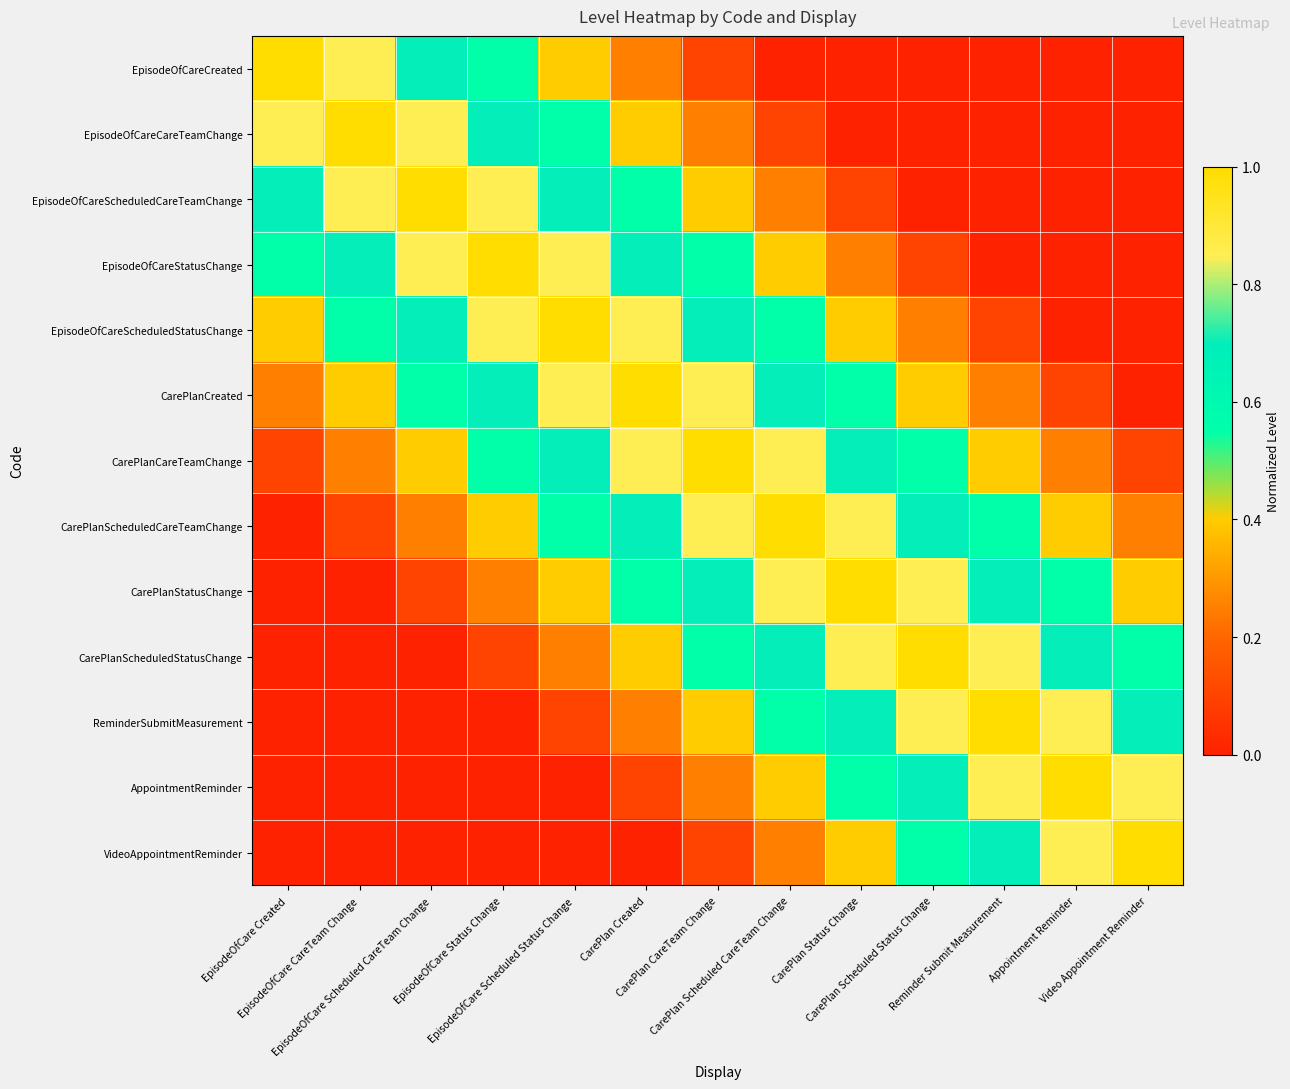

At how many categories does at least one series exceed 0?

13